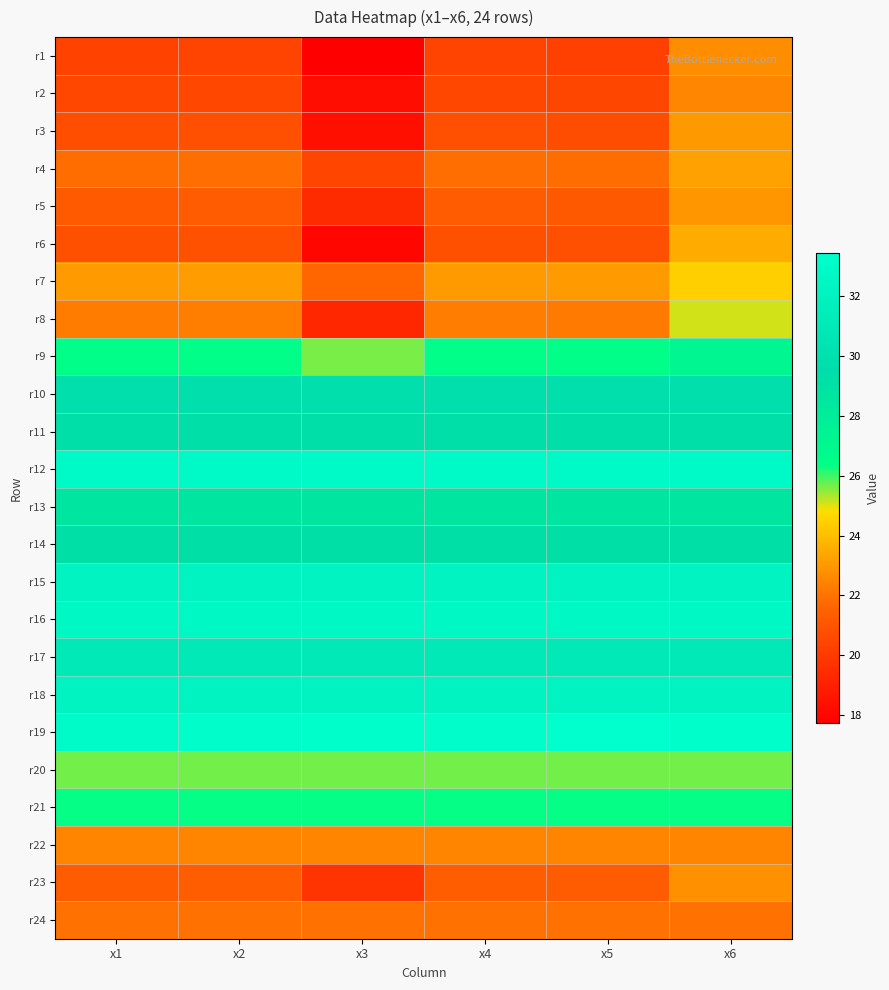

Rank the series at x4 from highest to lowest value.

r19, r12, r16, r15, r18, r17, r10, r11, r14, r13, r9, r21, r20, r7, r22, r8, r24, r4, r23, r5, r6, r3, r2, r1